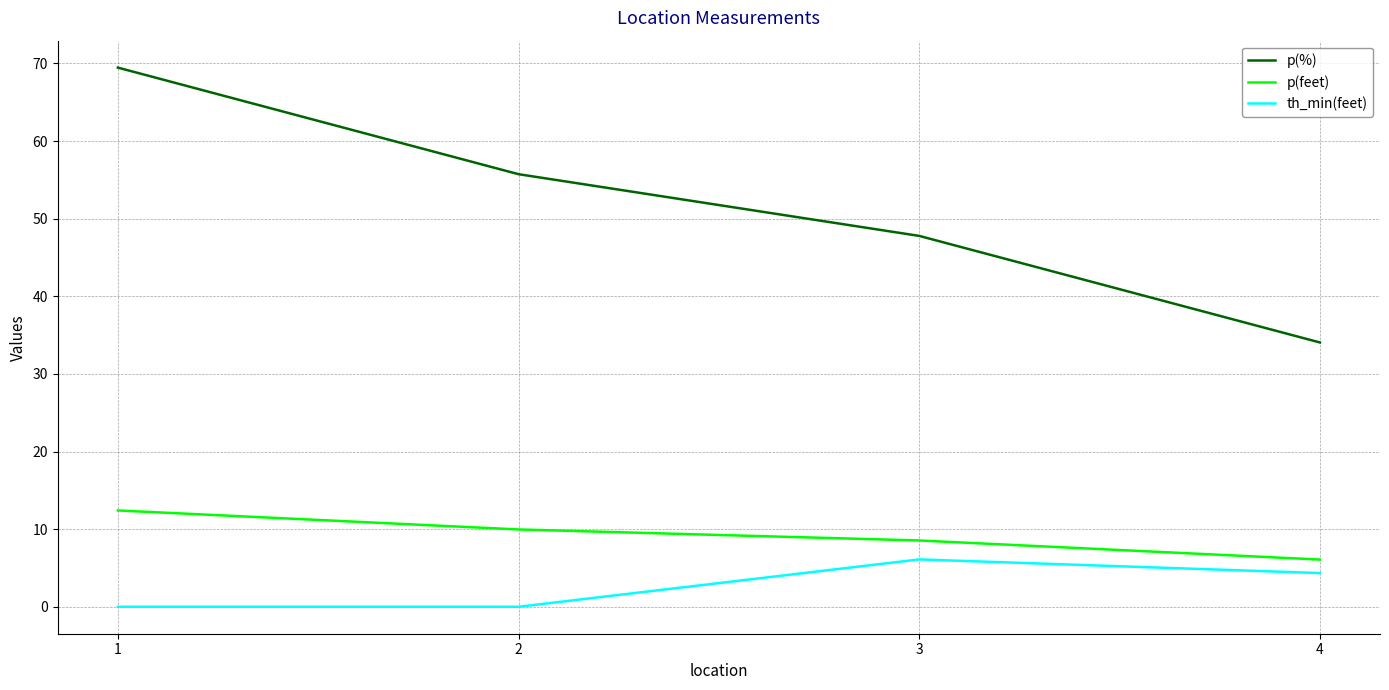

What is the difference between the highest and lowest values at 1?

69.5